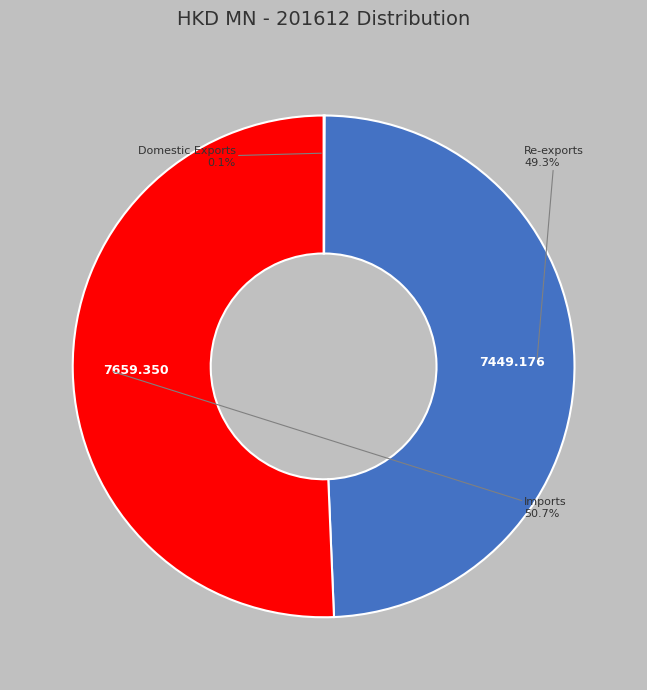

Does any single category account for the majority?

Yes